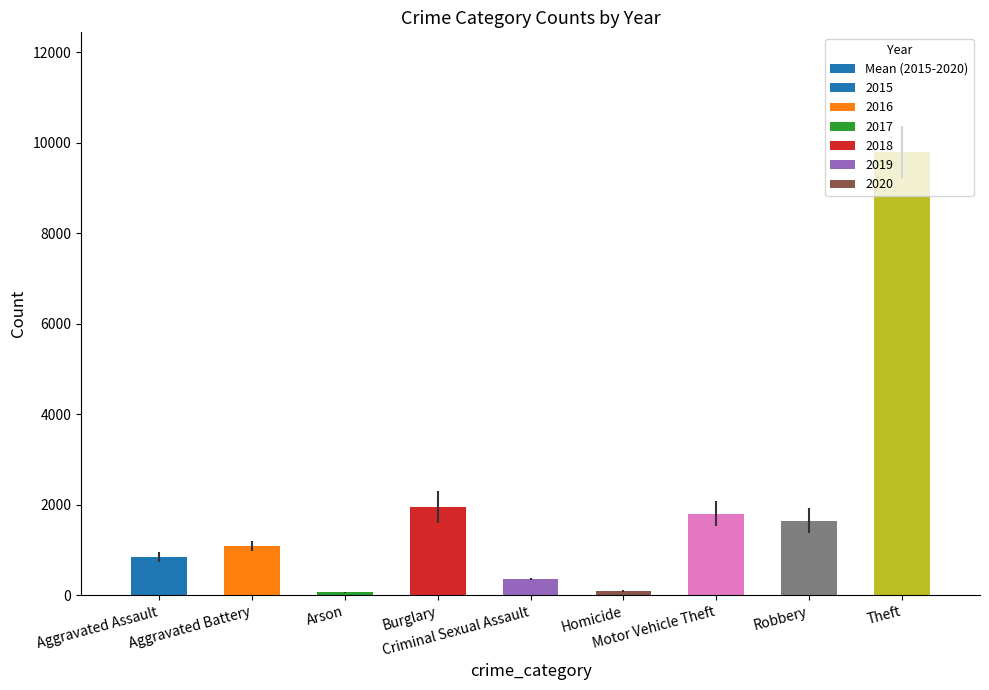

What is the smallest value displayed?

62.7